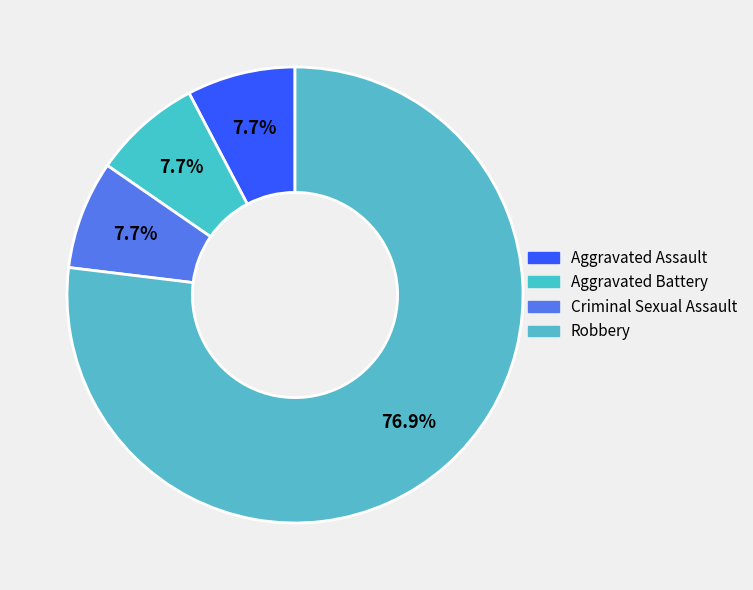

Count the number of slices in the pie.

4